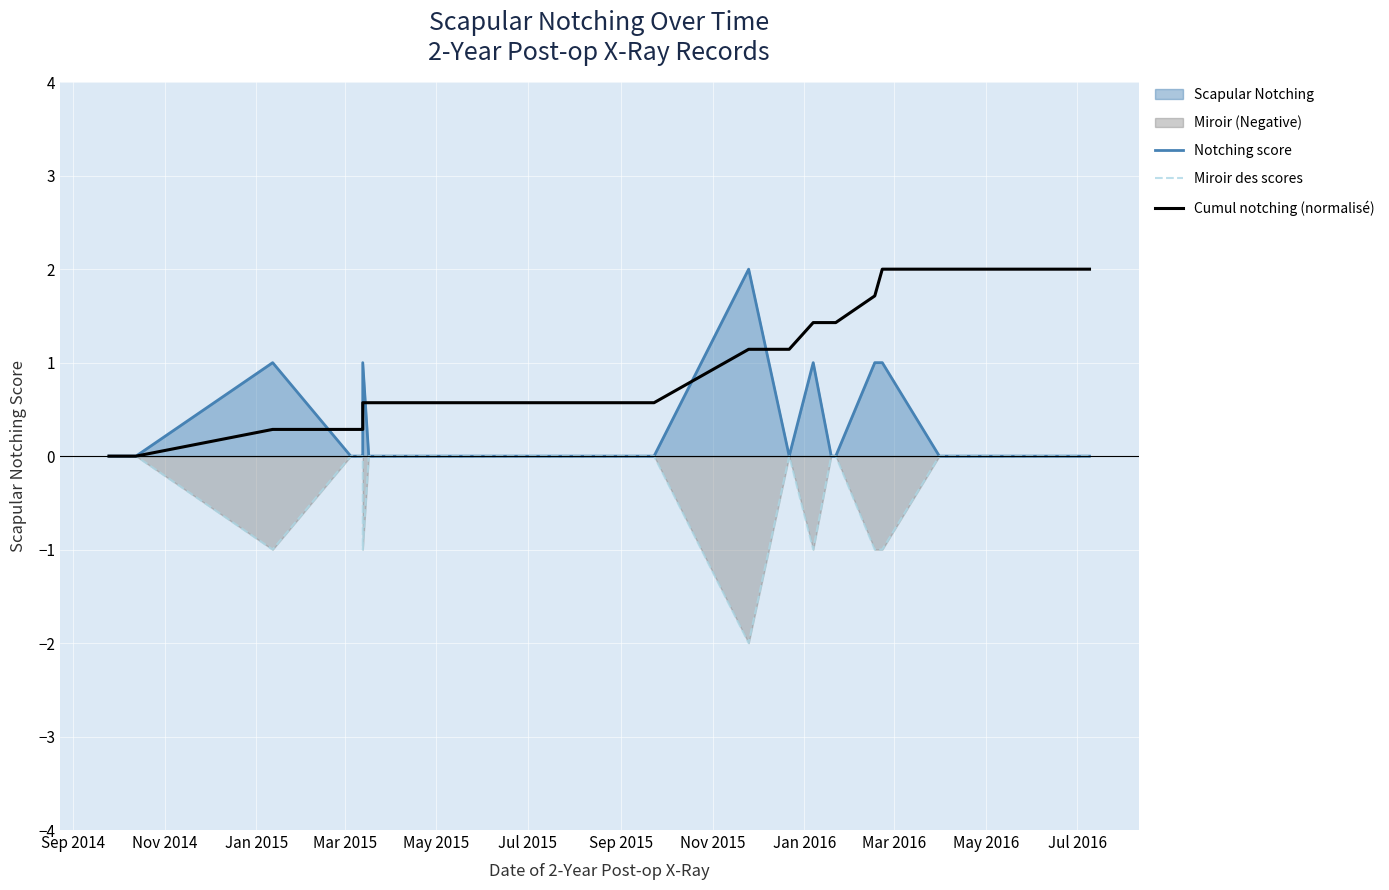

True or false: Miroir des scores and Cumul notching (normalisé) intersect in this chart.

False